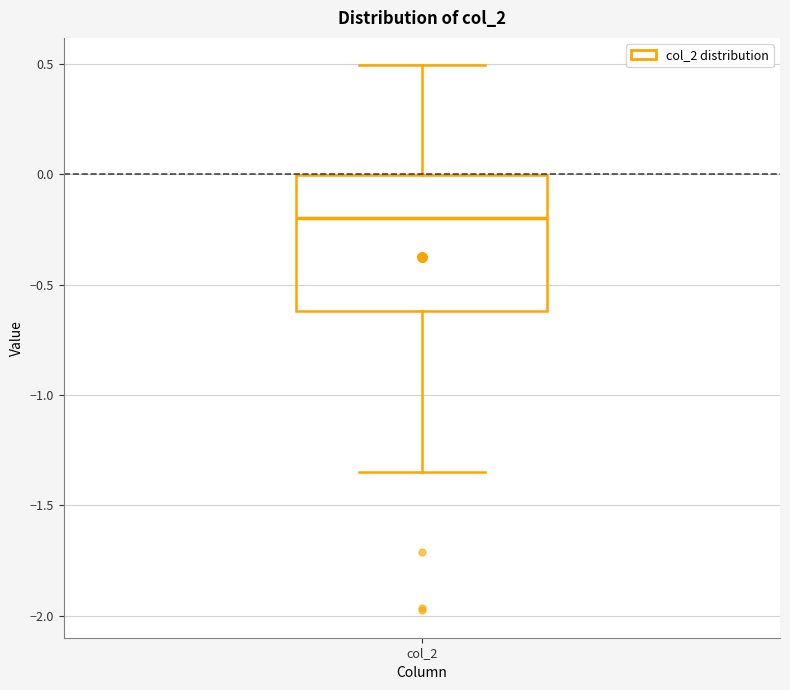

Read this box plot against the y-axis: the position of the median line, the range covered by the box, and the ends of both whiskers. The values are not printed on the chart, so give them approximately, as read against the axis.

median -0.20, box -0.60 to 0.00, whiskers -1.35 to 0.50